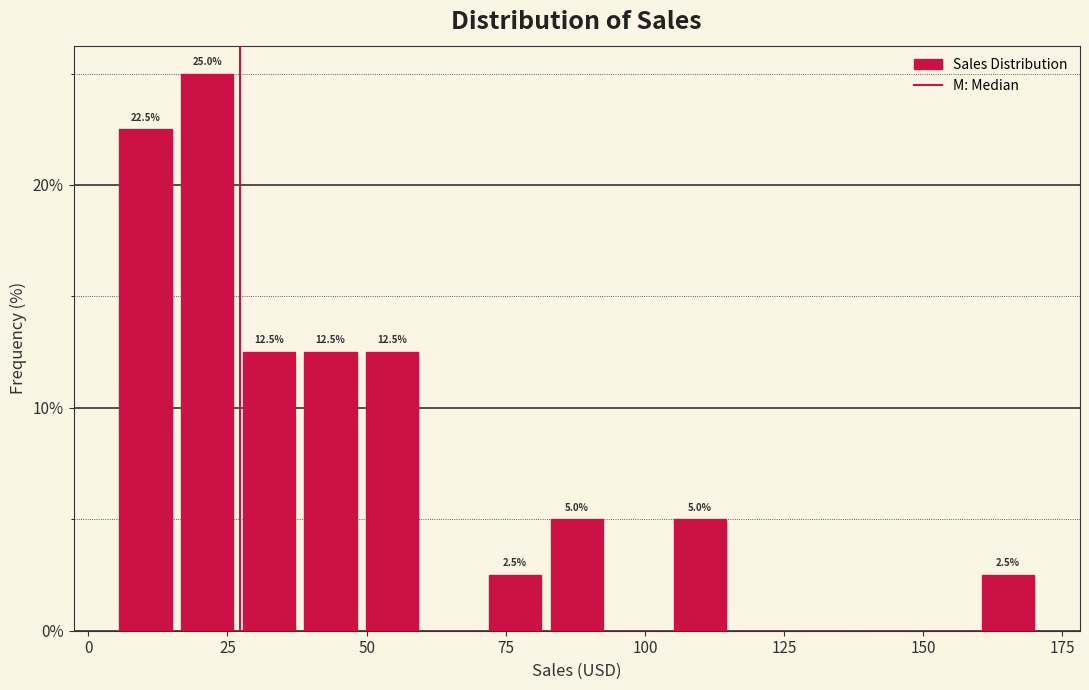

Around what value on the x-axis is the tallest bar? Give the approximate position of its centre, as read against the axis.

20